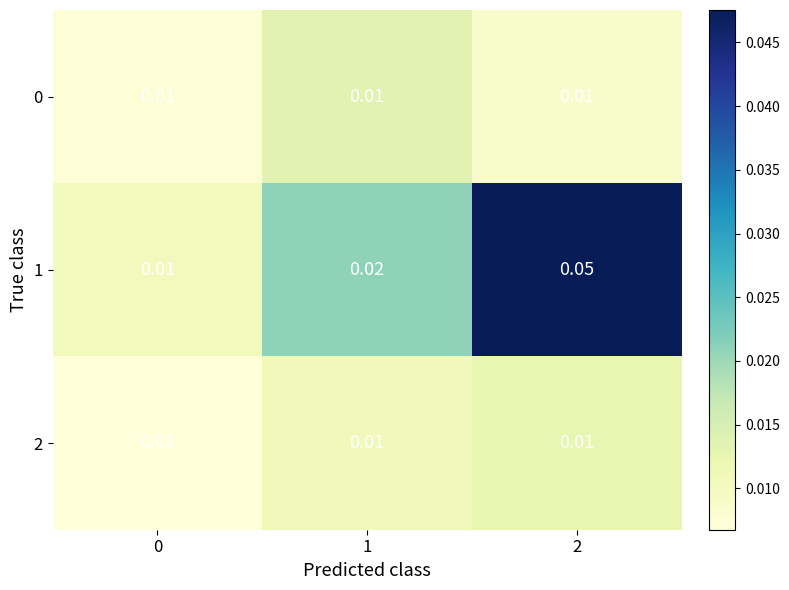

At how many categories does at least one series exceed 0?

3